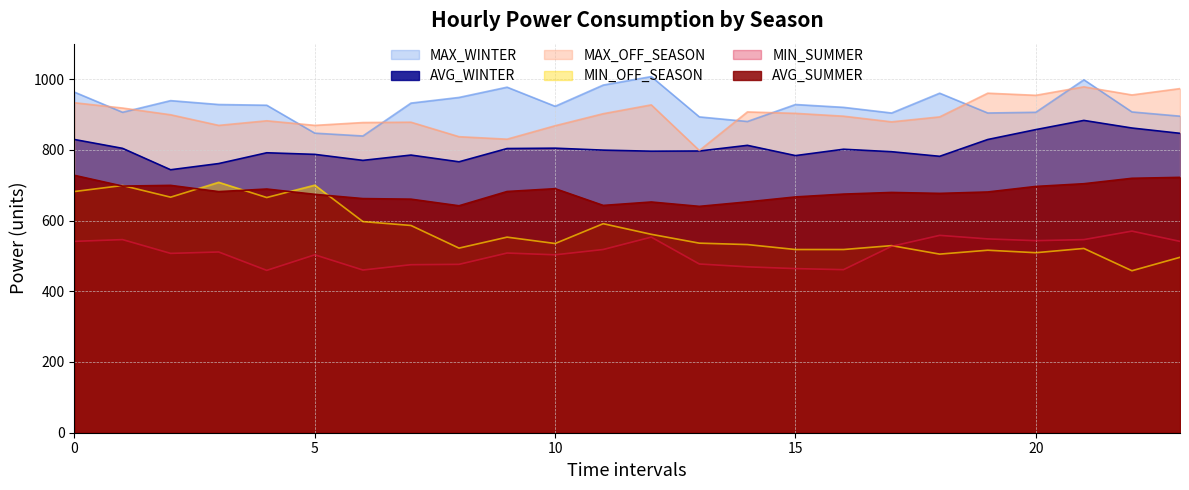

The MAX_OFF_SEASON series shows 927.0 at 12. True or false?

True